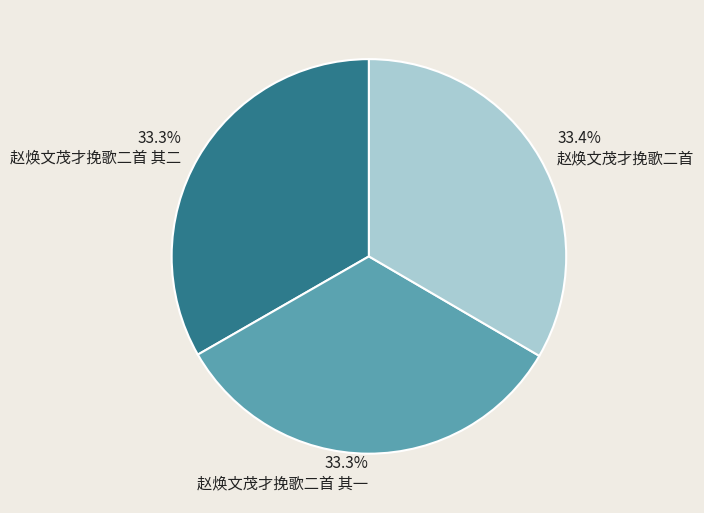

Is 赵焕文茂才挽歌二首 其一 the majority of the pie?

No